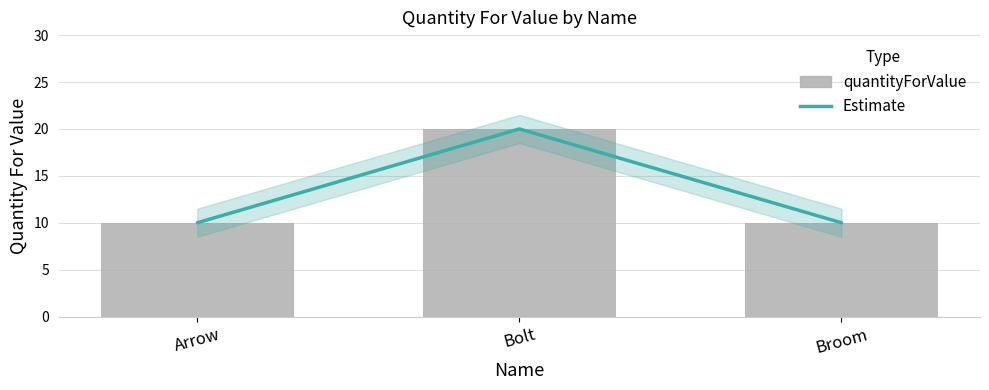

Which has a higher value, Broom or Arrow?

Broom